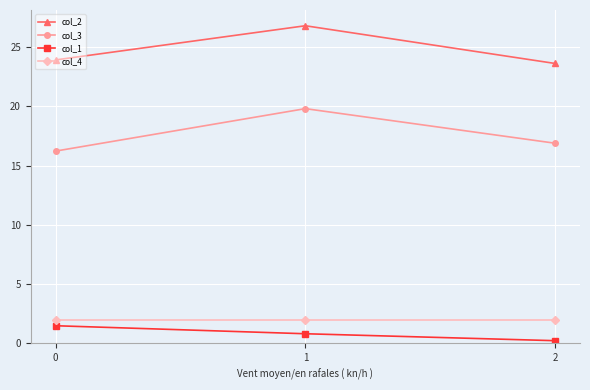

Which series has the widest spread of values?

col_3